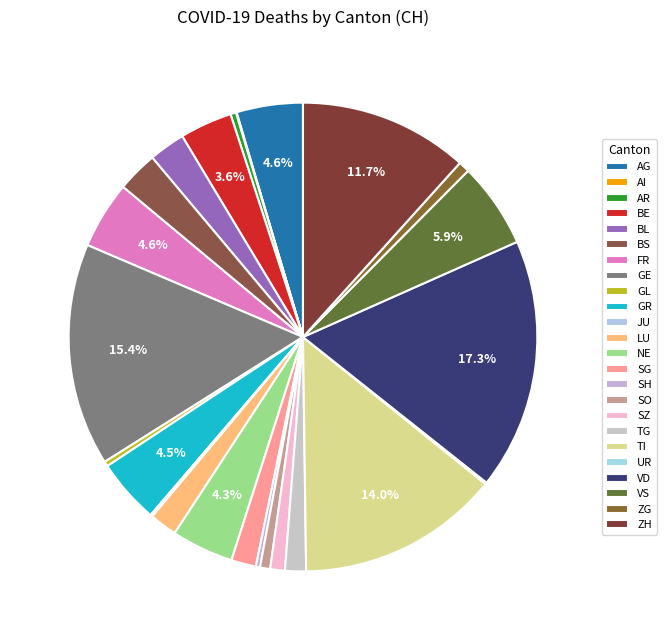

Is the sum of AG and VS greater than half?

No